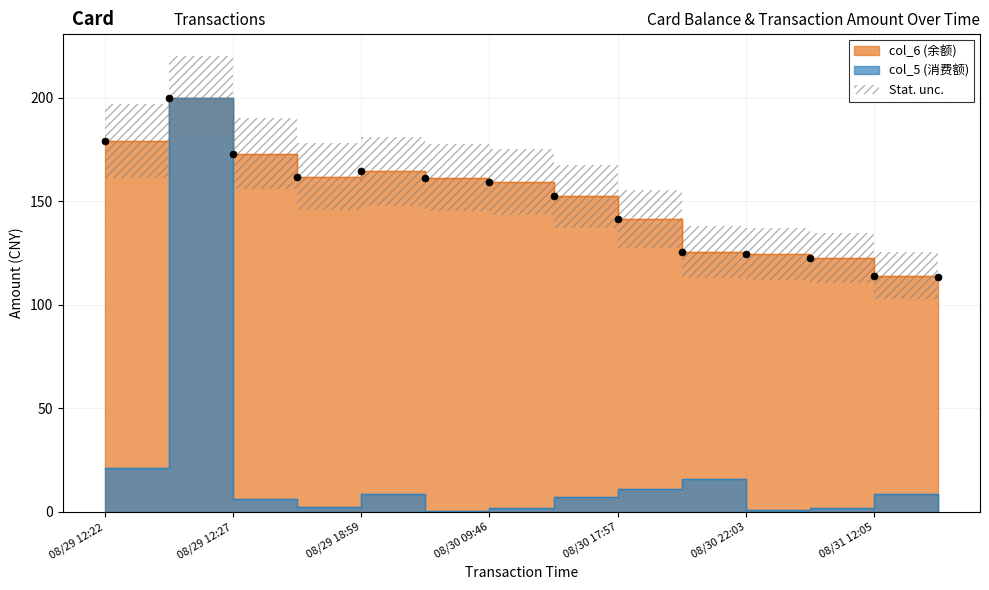

At which category is the sum across all series the highest?

2014/08/29 12:23:38